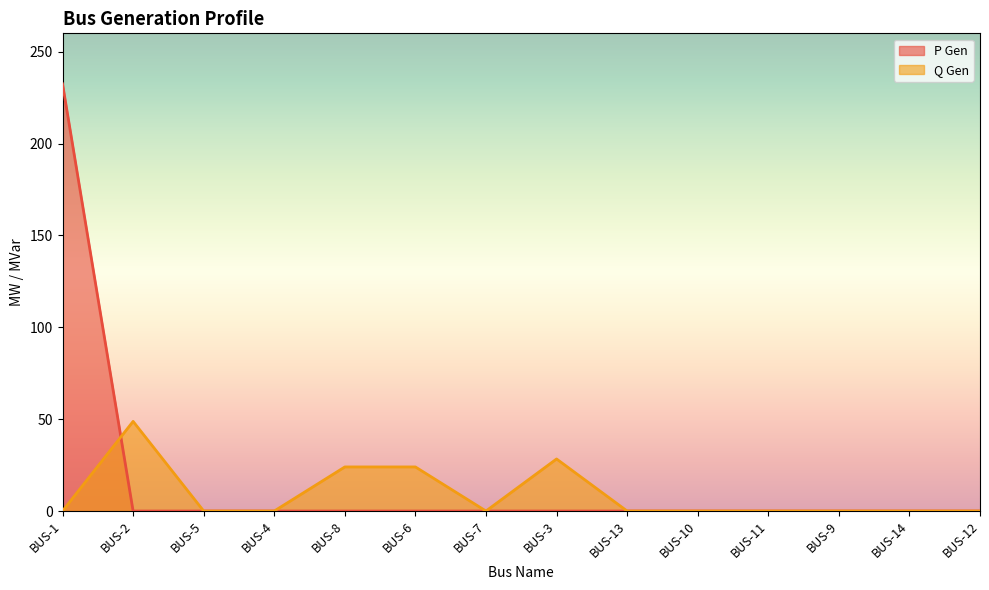

What is the difference between the P Gen values at BUS-5 and BUS-1?

232.5